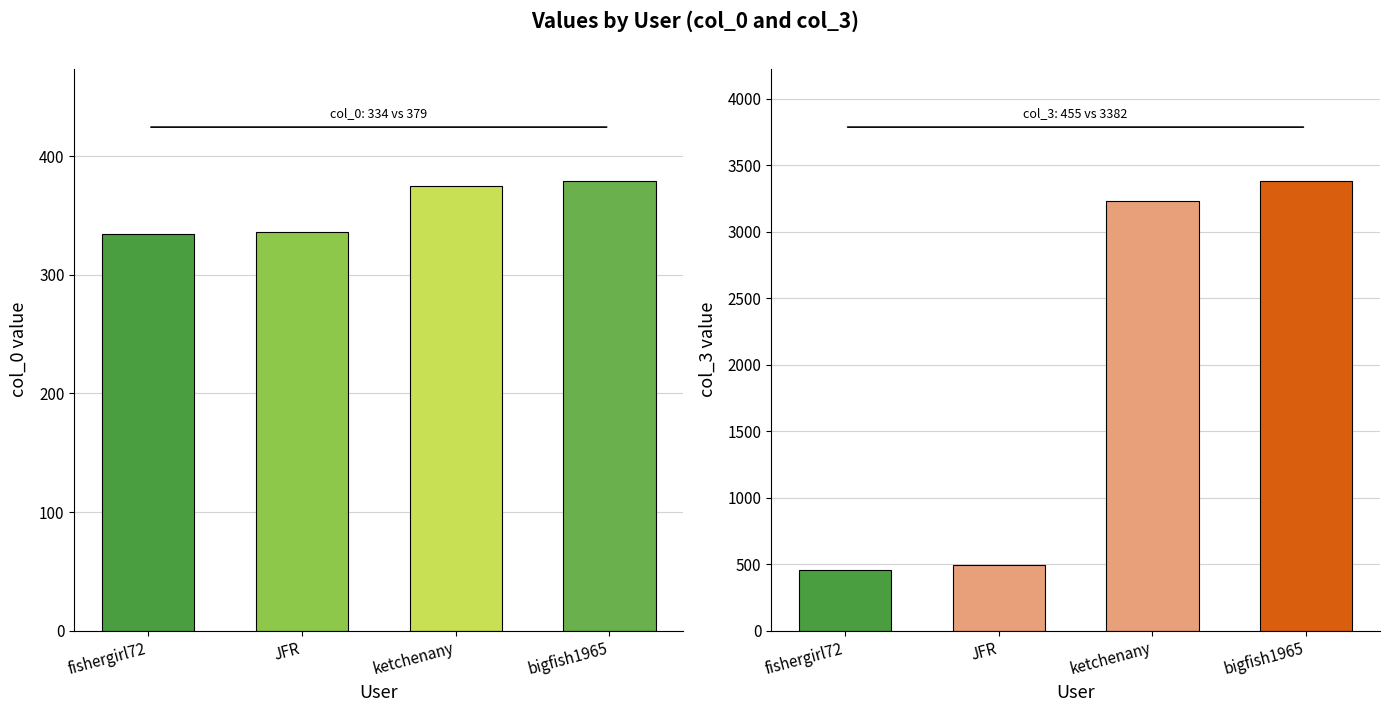

Where does the col_0 series first go above 375?

bigfish1965